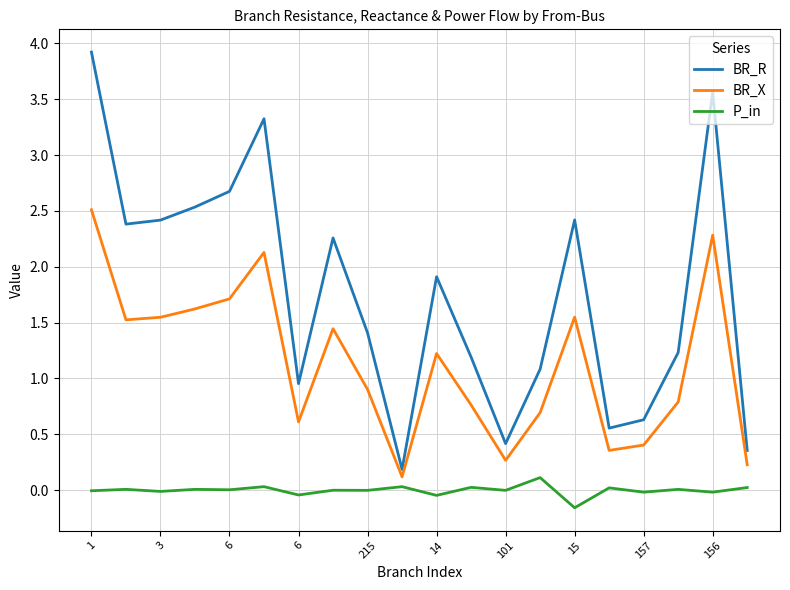

What is the difference between the maximum and minimum values in the BR_R series?

3.7